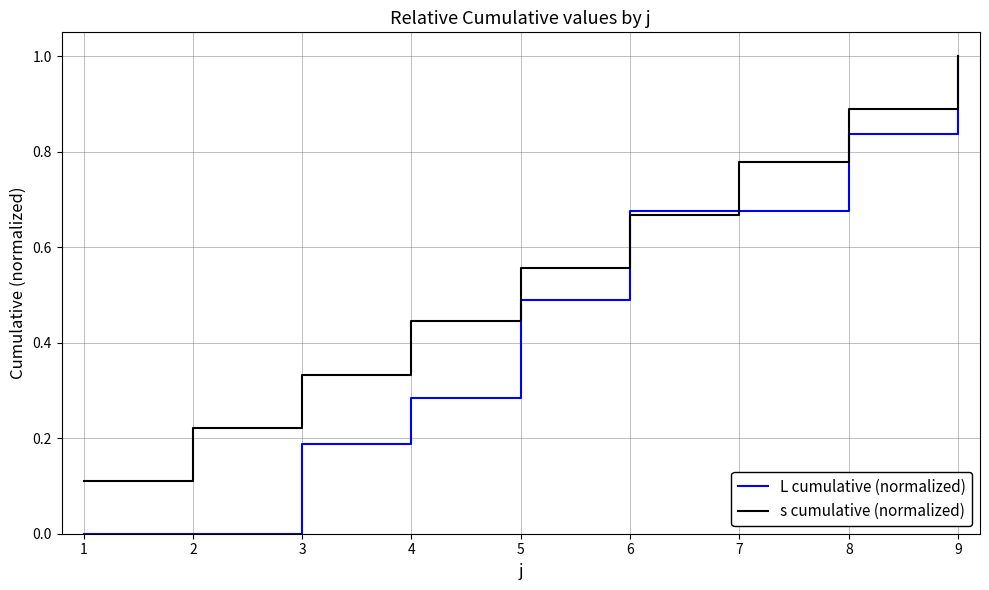

True or false: s cumulative (normalized) has a value of 0.3 at 7.

False